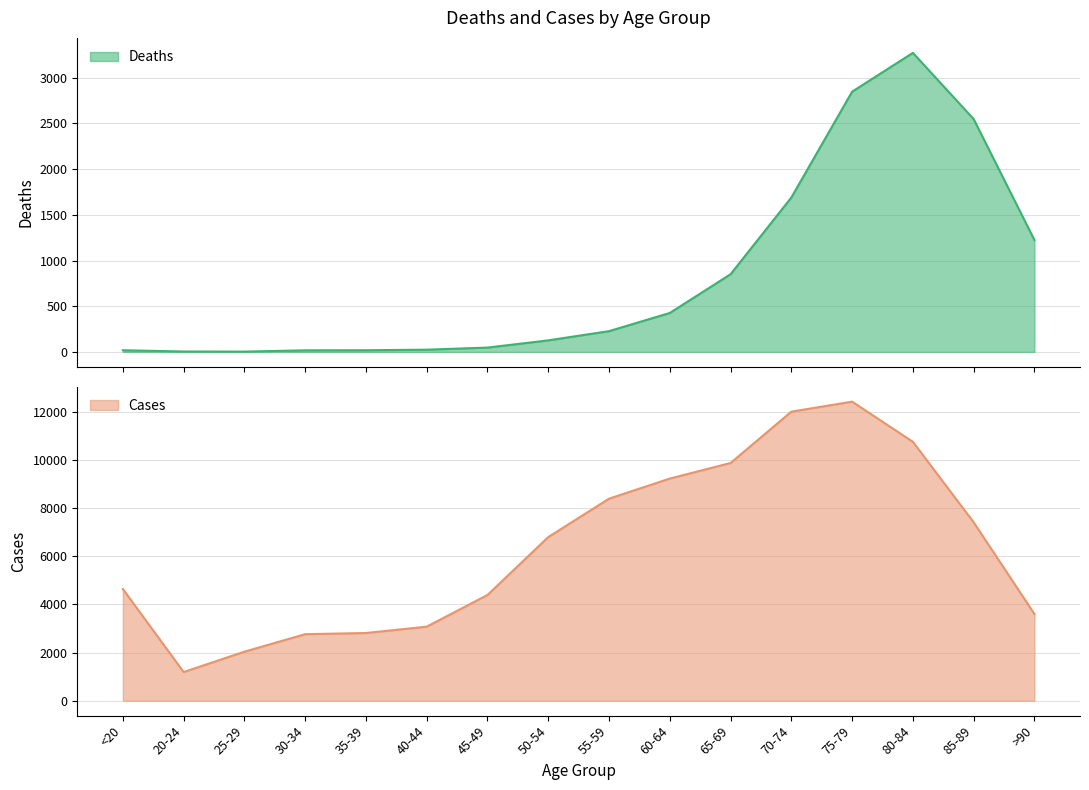

Which series changed the most between 45-49 and 75-79?

Cases